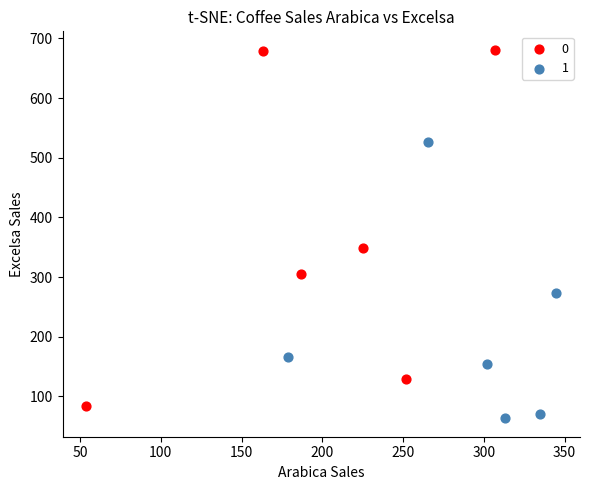

What are all the series names shown in the legend?

0, 1